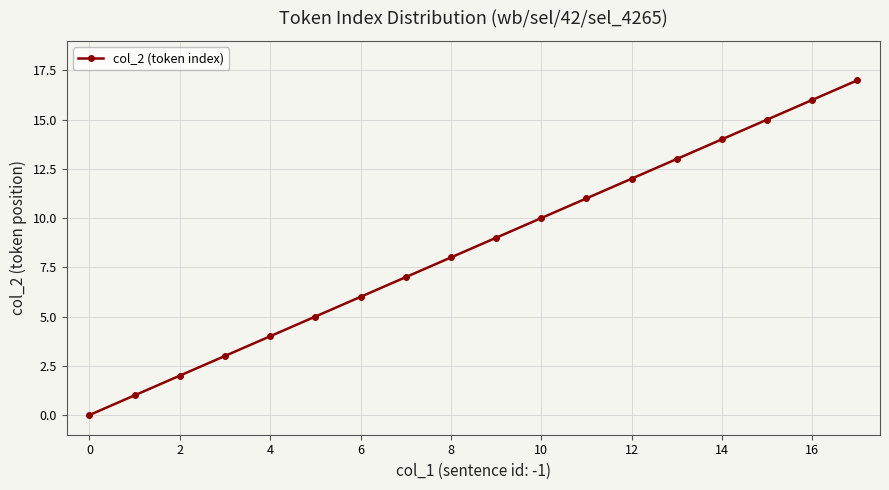

How many positive values are there?

17